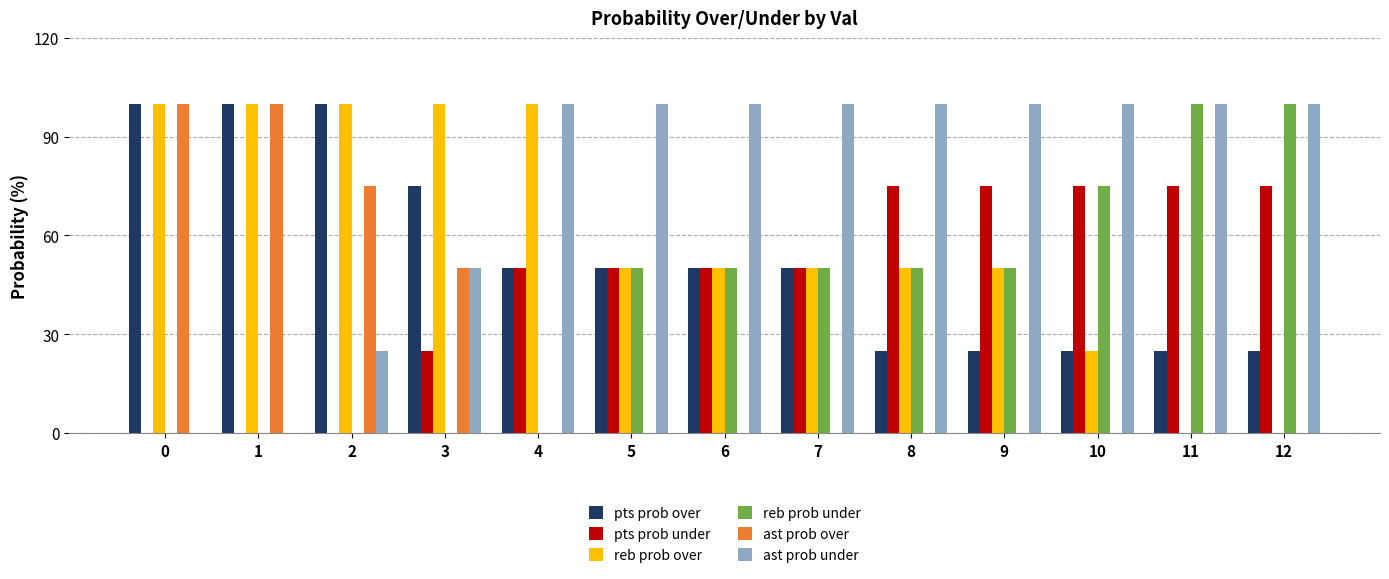

Reading left to right, what are all the values shown in this chart?

pts prob over: 0=100	1=100	2=100	3=75	4=50	5=50	6=50	7=50	8=25	9=25	10=25	11=25	12=25
pts prob under: 0=0	1=0	2=0	3=25	4=50	5=50	6=50	7=50	8=75	9=75	10=75	11=75	12=75
reb prob over: 0=100	1=100	2=100	3=100	4=100	5=50	6=50	7=50	8=50	9=50	10=25	11=0	12=0
reb prob under: 0=0	1=0	2=0	3=0	4=0	5=50	6=50	7=50	8=50	9=50	10=75	11=100	12=100
ast prob over: 0=100	1=100	2=75	3=50	4=0	5=0	6=0	7=0	8=0	9=0	10=0	11=0	12=0
ast prob under: 0=0	1=0	2=25	3=50	4=100	5=100	6=100	7=100	8=100	9=100	10=100	11=100	12=100